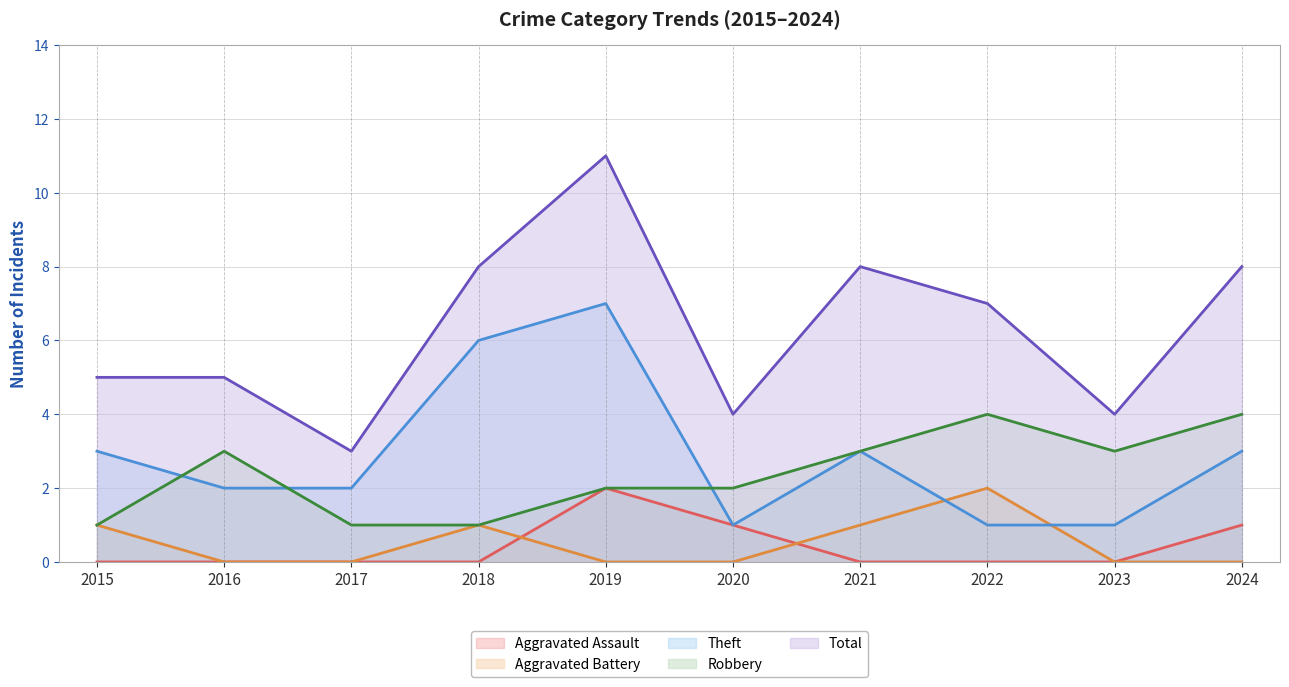

Reading left to right, what are all the values shown in this chart?

Robbery: 1	3	1	1	2	2	3	4	3	4
Theft: 3	2	2	6	7	1	3	1	1	3
Total: 5	5	3	8	11	4	8	7	4	8
Aggravated Assault: 0	0	0	0	2	1	0	0	0	1
Aggravated Battery: 1	0	0	1	0	0	1	2	0	0